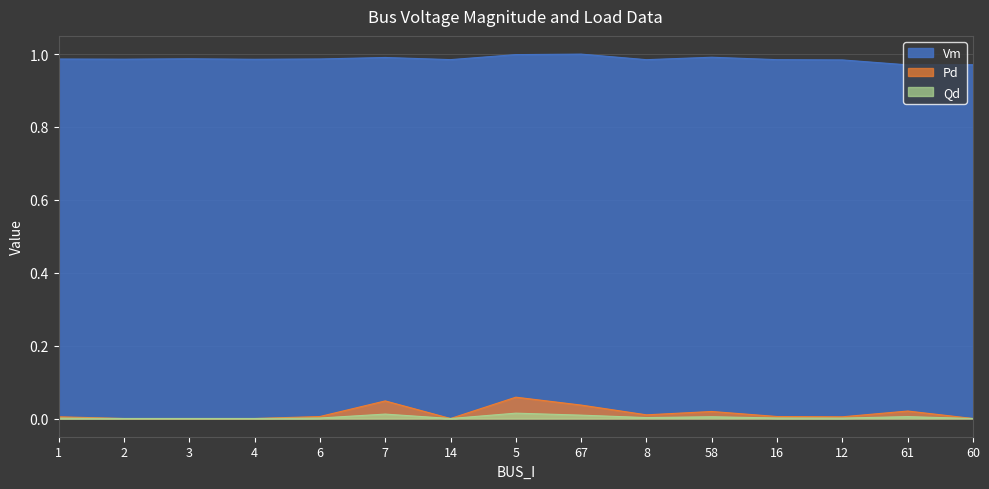

What are all the series names shown in the legend?

Vm, Pd, Qd